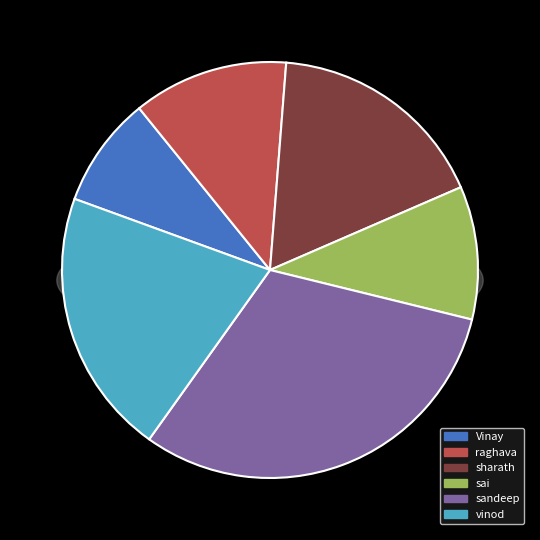

Is it true that sandeep is 25% of the pie?

False